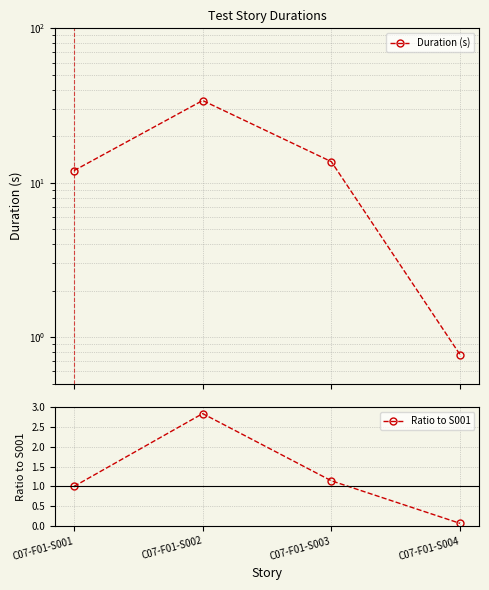

Reading left to right, extract all data points from this chart.

Duration (s): 12.0	34.1	13.7	0.8
Ratio to S001: 1.0	2.8	1.1	0.1